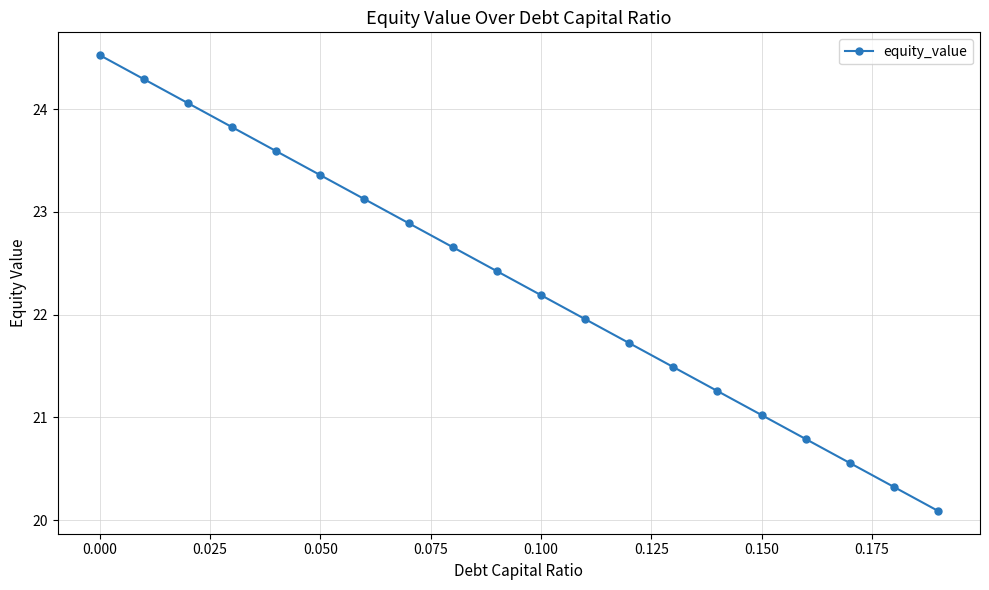

True or false: the data has more than 2 interior local peaks.

False